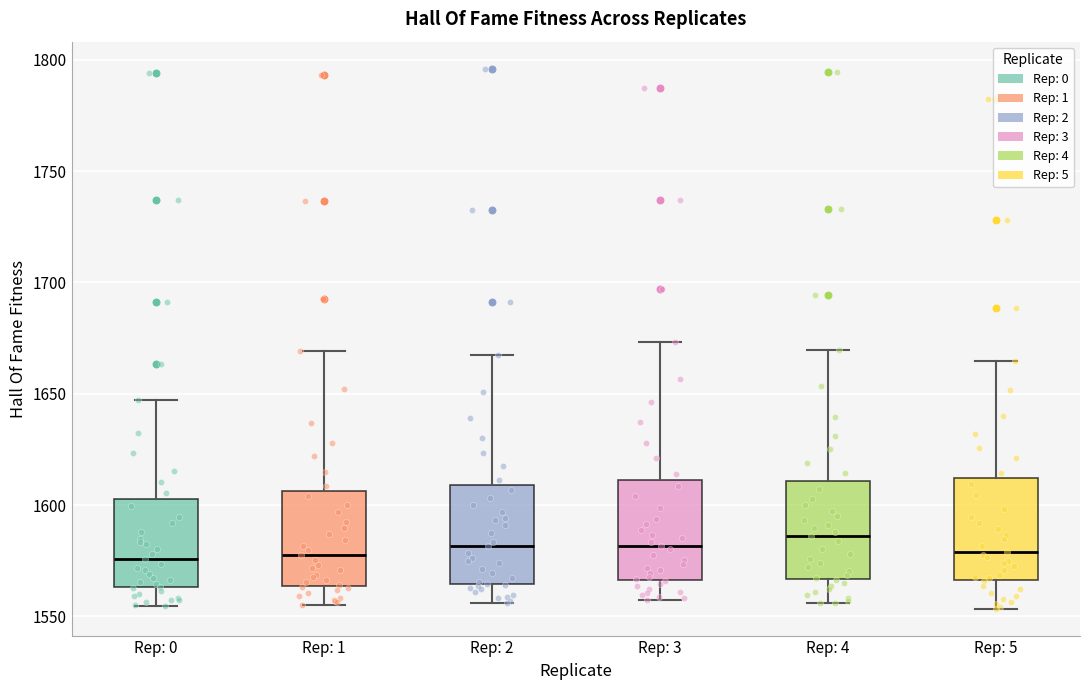

Reading left to right, read every box against the y-axis: the position of its median line, the range the box covers, and the ends of its whiskers. The values are not printed on the chart, so give them approximately, as read against the axis.

Rep: 0: median 1575, box 1565 to 1605, whiskers 1555 to 1645
Rep: 1: median 1580, box 1565 to 1605, whiskers 1555 to 1670
Rep: 2: median 1580, box 1565 to 1610, whiskers 1555 to 1665
Rep: 3: median 1580, box 1565 to 1610, whiskers 1555 to 1675
Rep: 4: median 1585, box 1565 to 1610, whiskers 1555 to 1670
Rep: 5: median 1580, box 1565 to 1610, whiskers 1555 to 1665